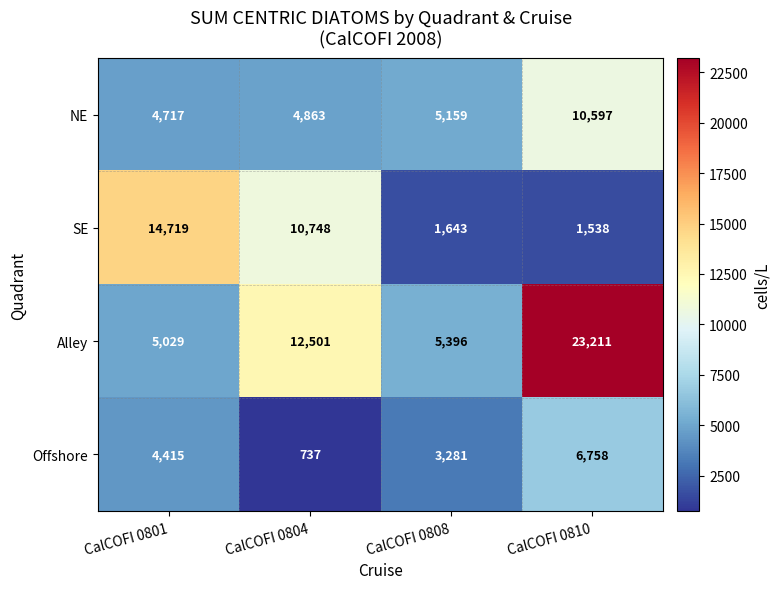

Between CalCOFI 0801 and CalCOFI 0808, which series saw the biggest shift?

SE